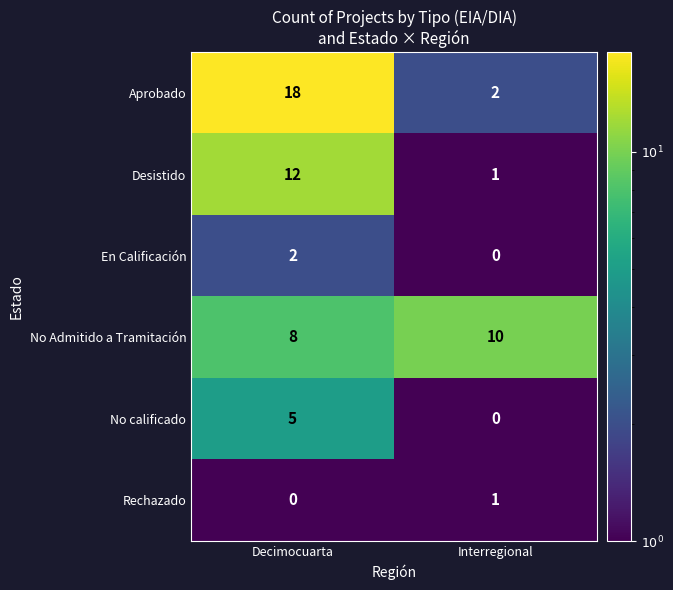

Reading left to right, list all the values displayed in this chart.

Aprobado: Decimocuarta=18	Interregional=2
Desistido: Decimocuarta=12	Interregional=1
En Calificación: Decimocuarta=2	Interregional=0
No Admitido a Tramitación: Decimocuarta=8	Interregional=10
No calificado: Decimocuarta=5	Interregional=0
Rechazado: Decimocuarta=0	Interregional=1